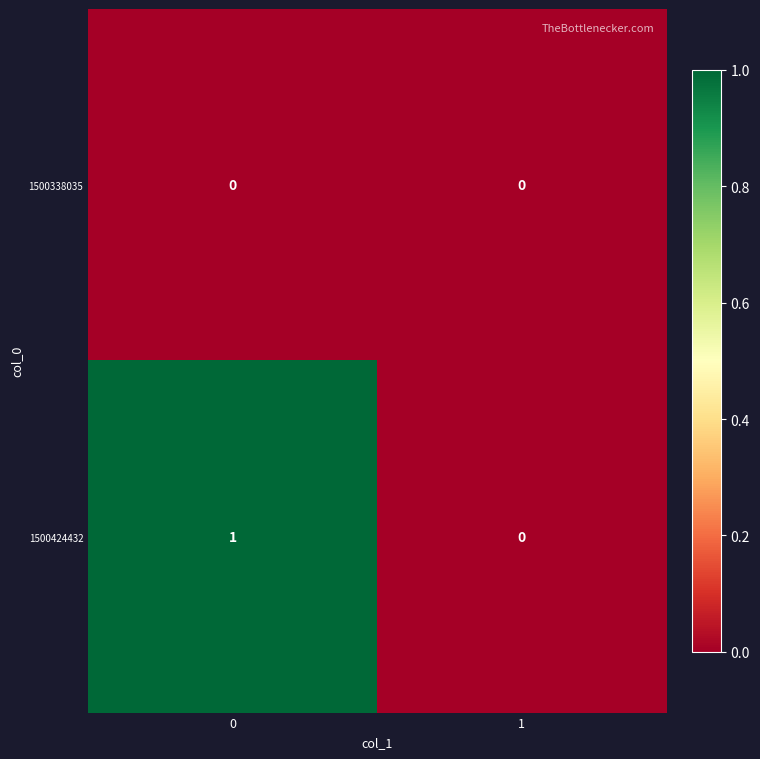

True or false: 1500424432 has a value of 0 at 1.

True